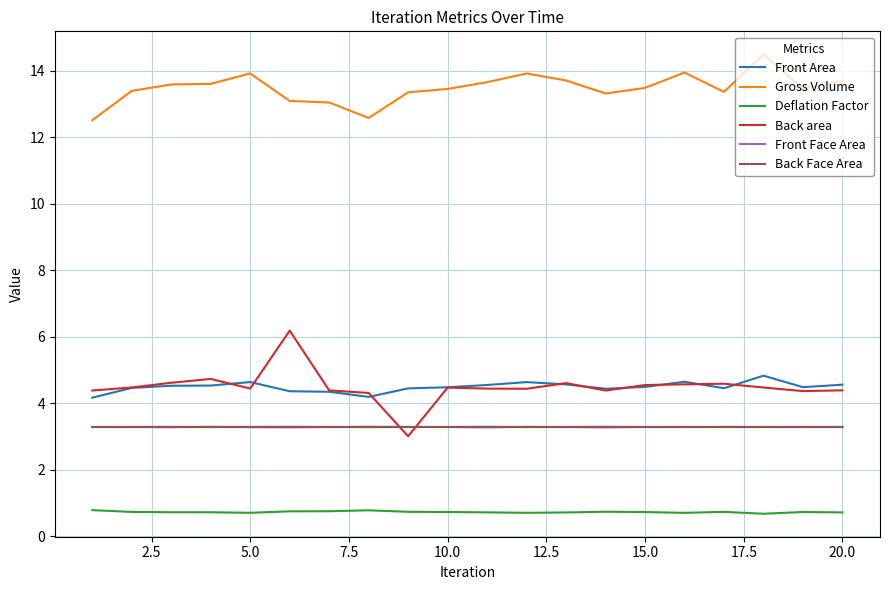

What is the minimum value shown in the chart?

0.7